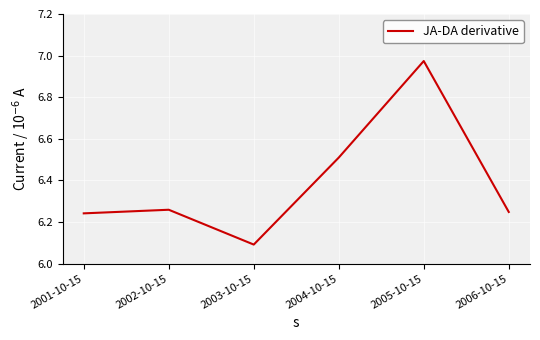

What is the difference between the second highest and minimum values?

0.4